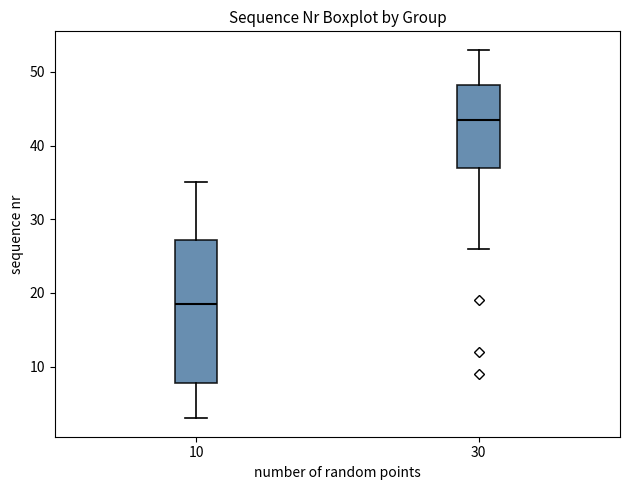

Comparing the boxes themselves (not the whiskers), which one is the tallest?

10